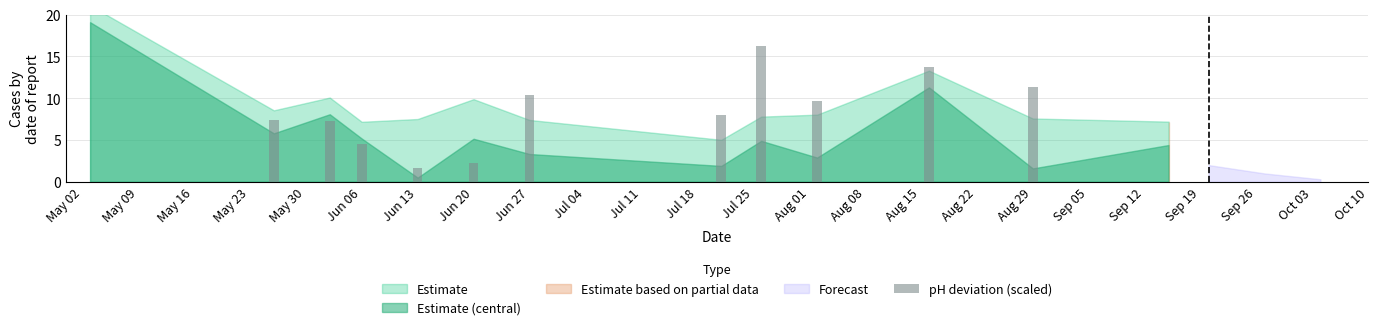

What is the maximum value shown in the chart?

16.2